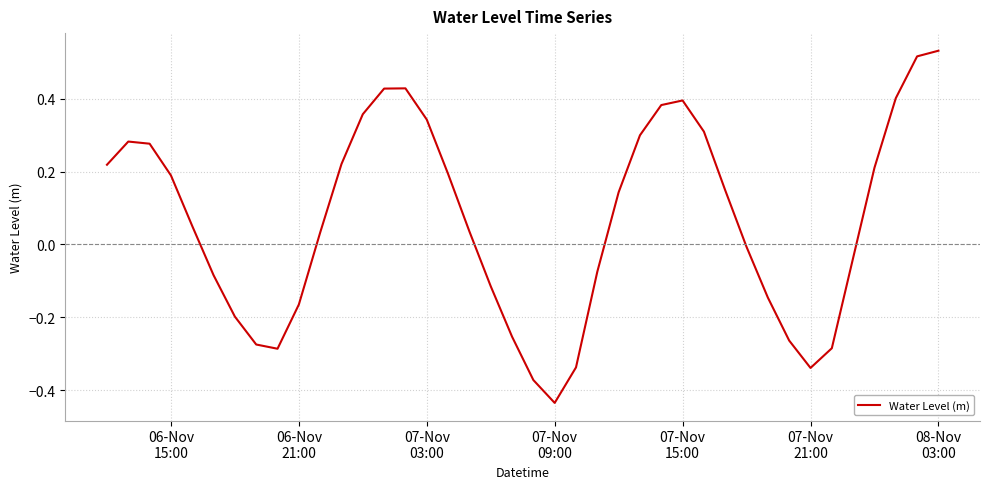

What is the difference between the maximum and minimum values?

1.0